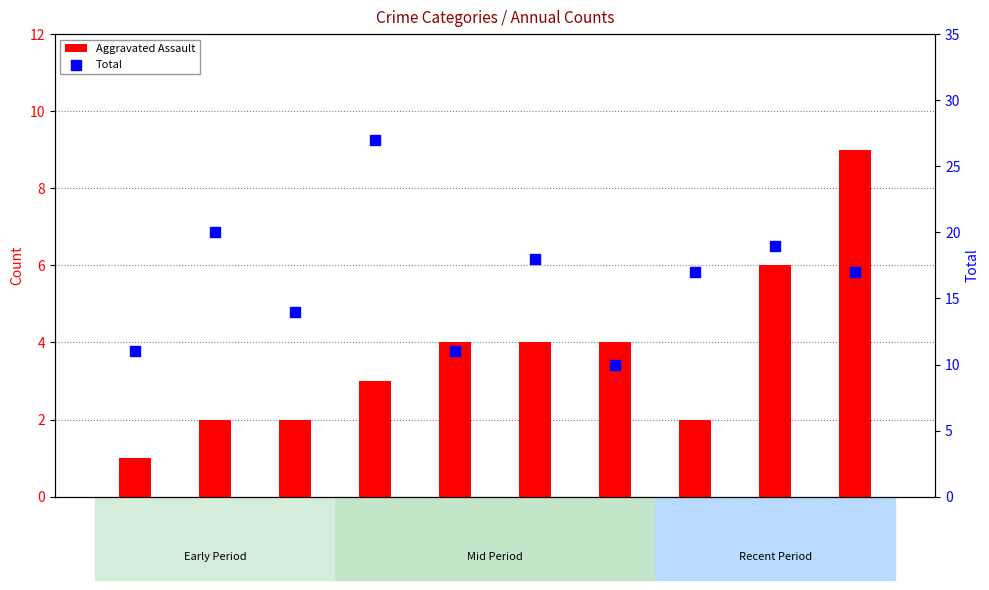

At which category is the sum across all series the highest?

2018